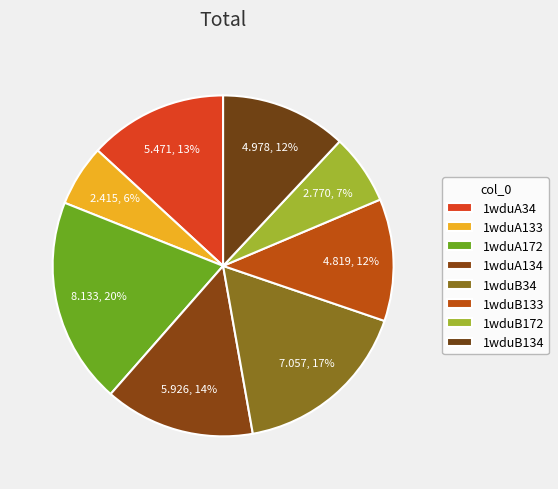

To the nearest percent, what is the average slice percentage?

12%